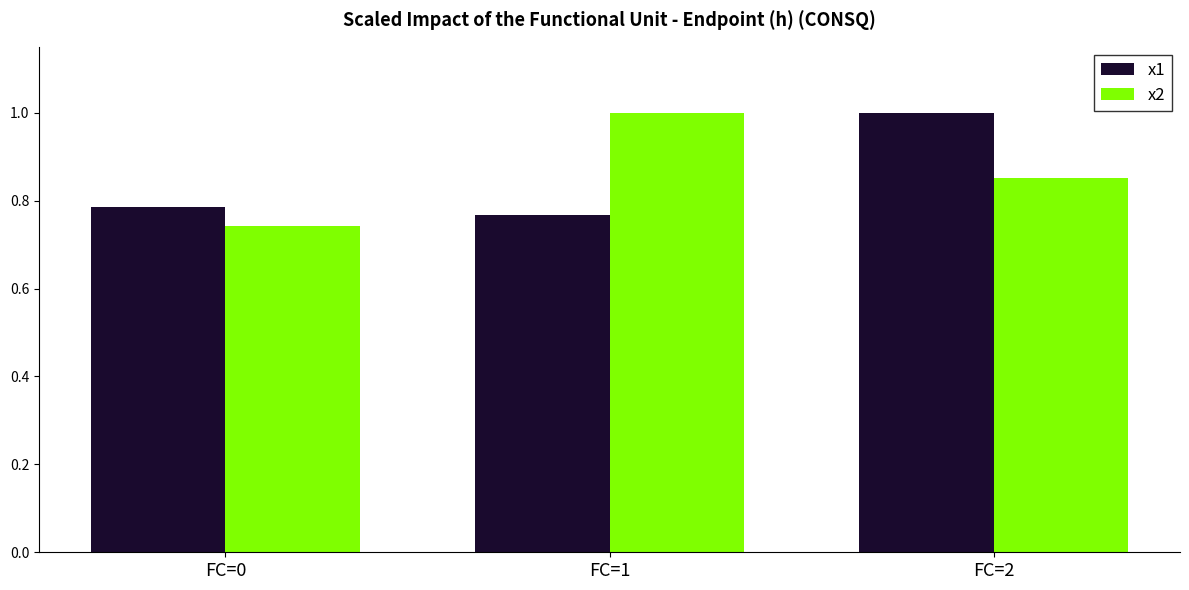

Which category has the lowest value across all series?

FC=0